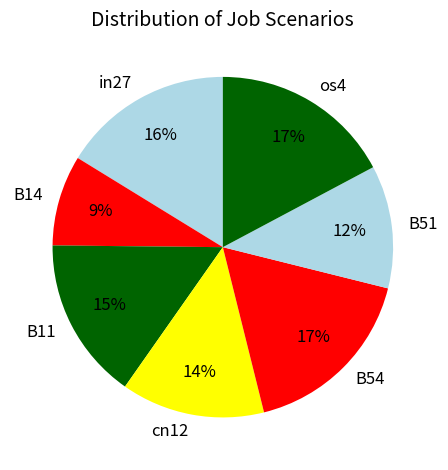

Does os4 represent more than half of the total?

No